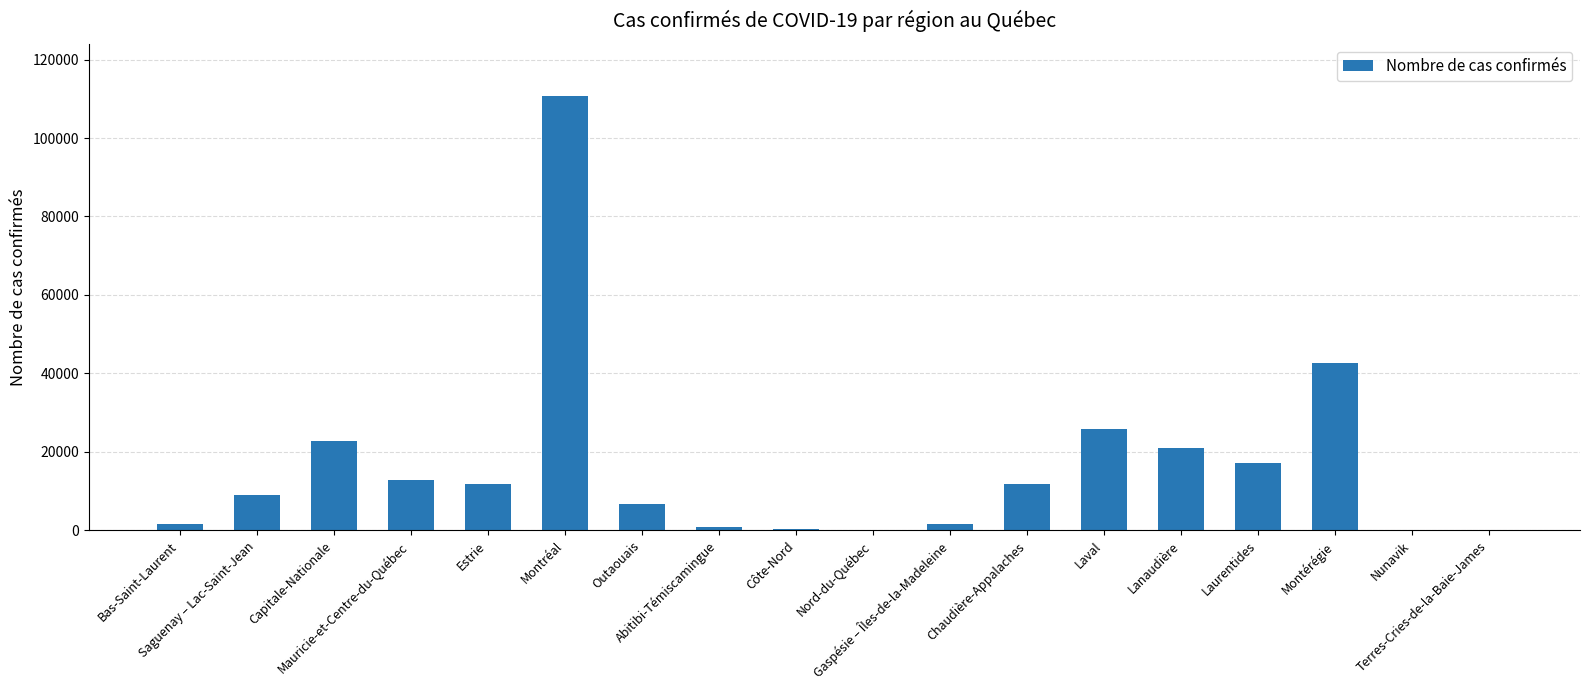

Count the number of data series in this chart.

1